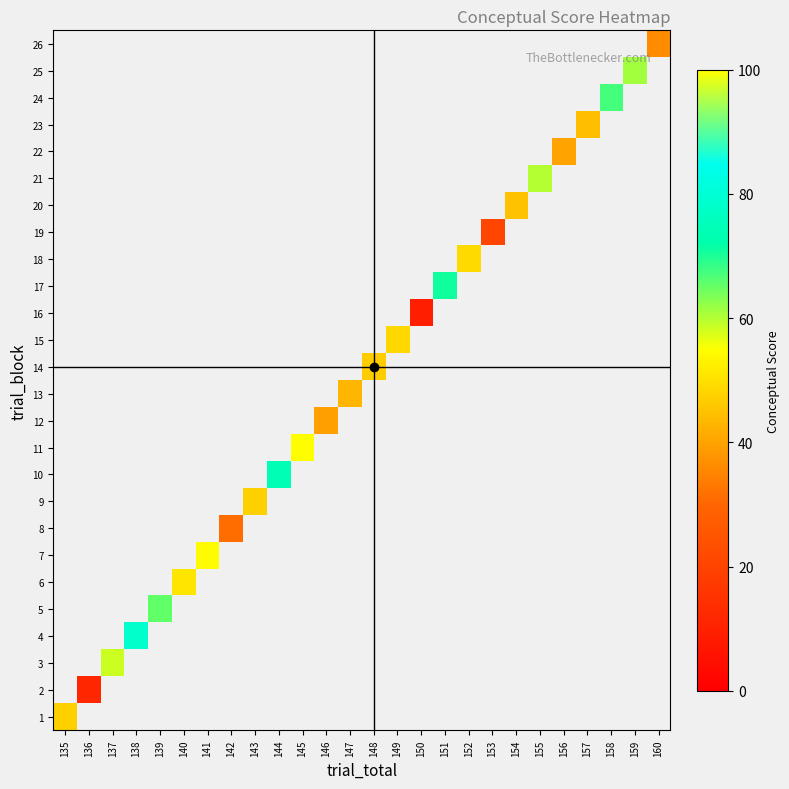

At which category does the chart reach its peak across all series?

138